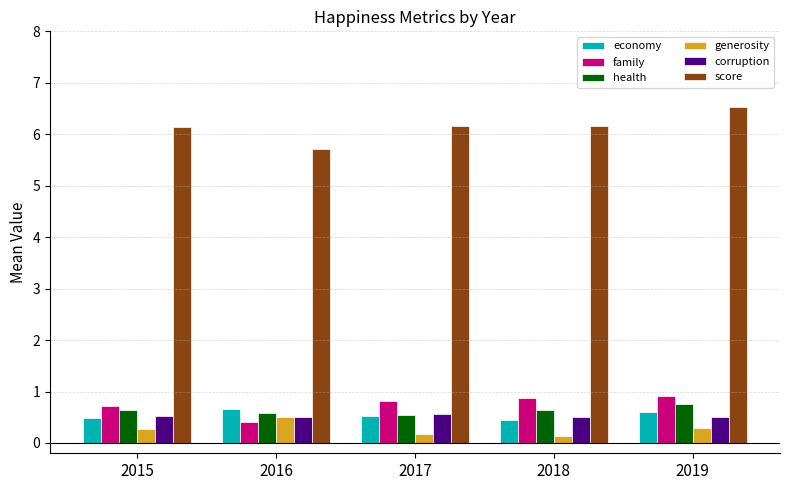

Which category has the highest value across all series?

2019